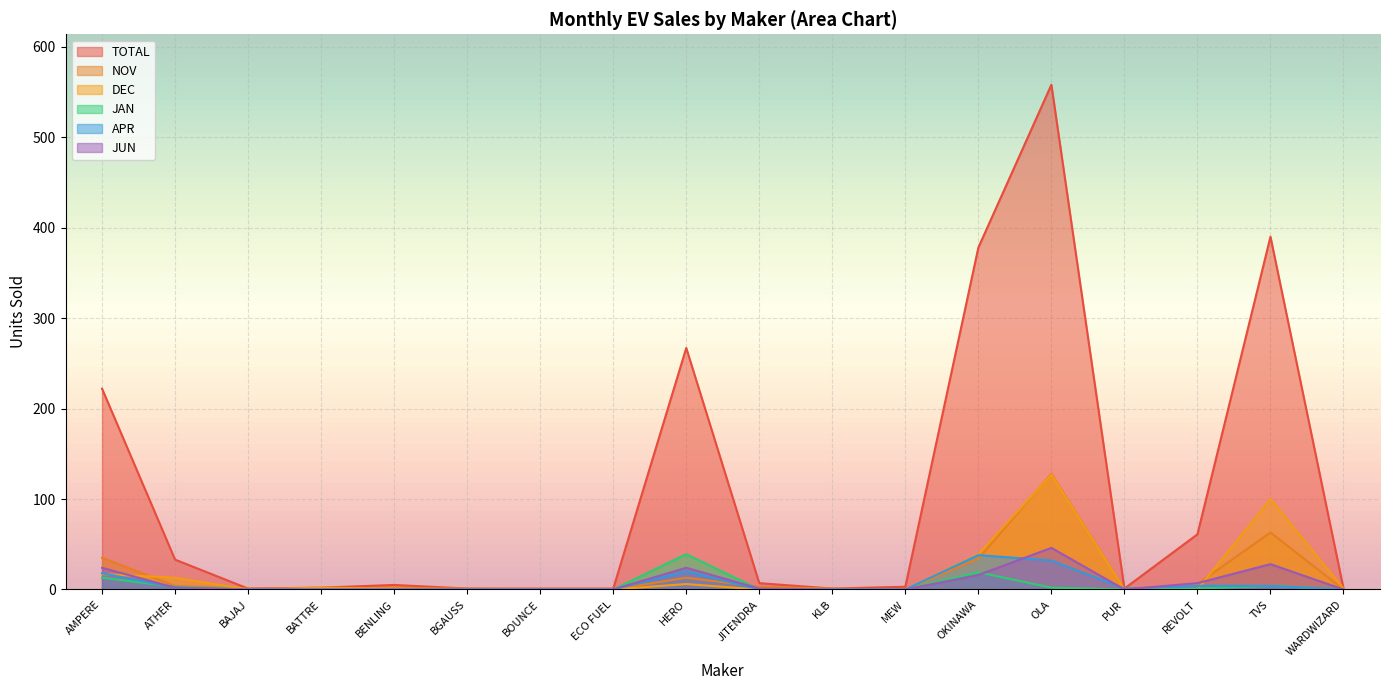

What position from the left is KLB?

11